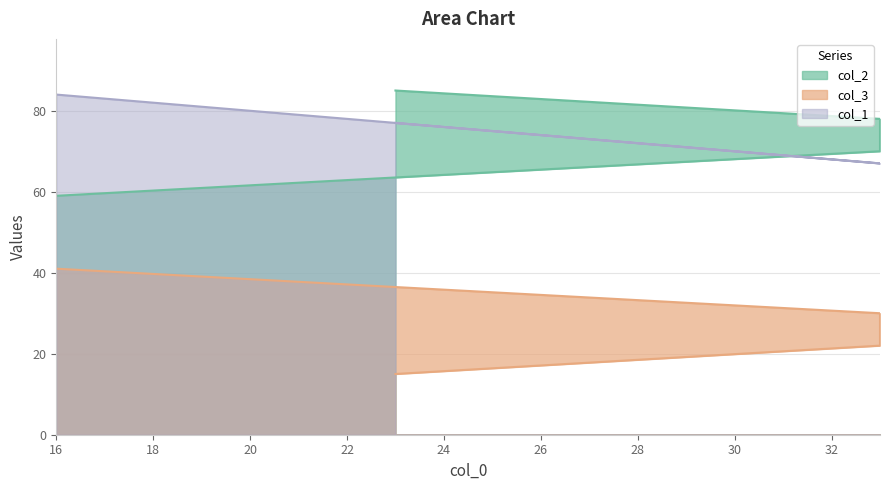

True or false: col_3 has more than 1 interior local peaks.

False